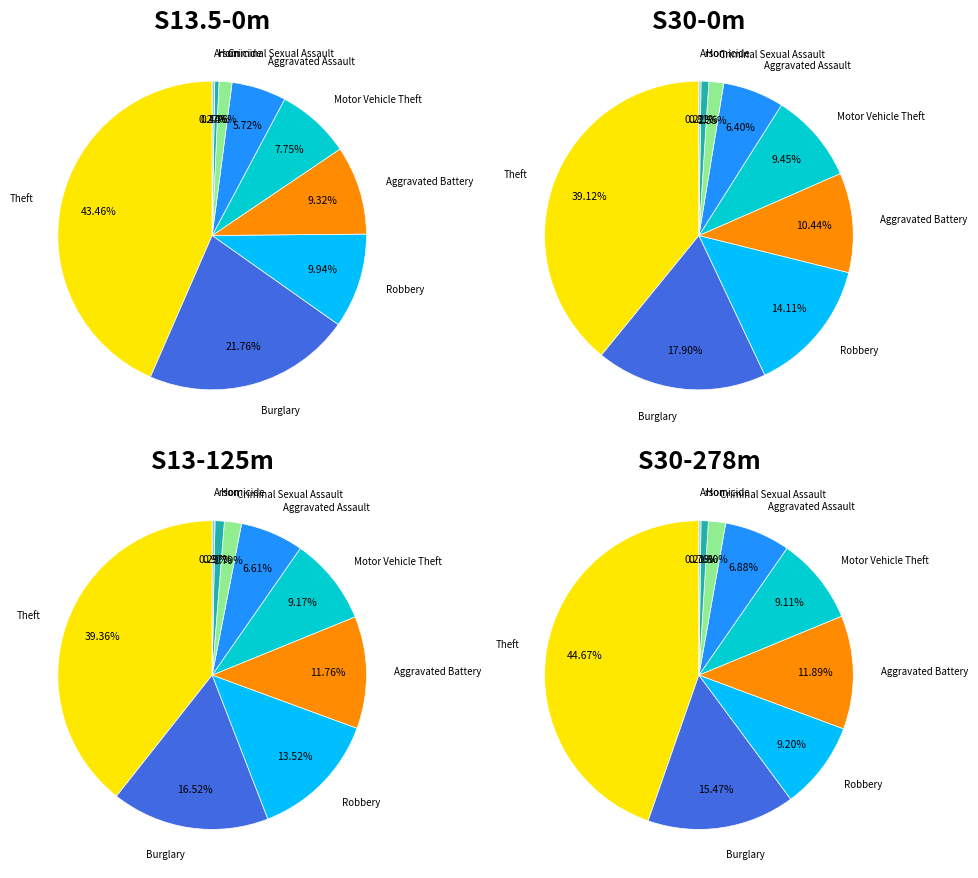

Which has a higher value, Homicide or Aggravated Battery?

Aggravated Battery